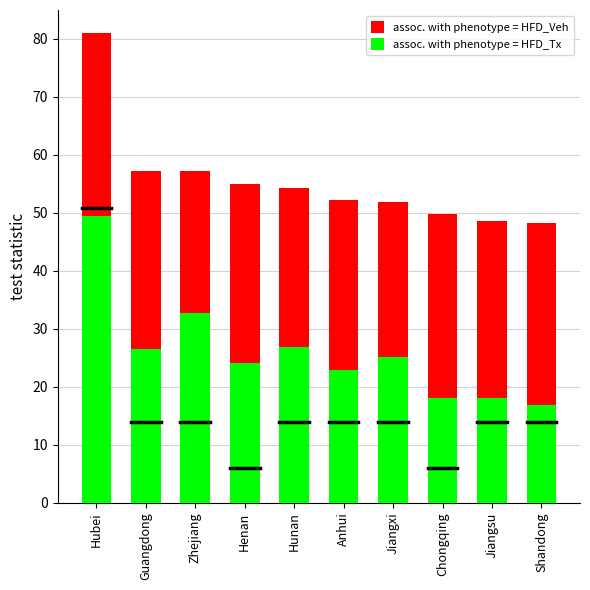

What is the lowest value of the assoc. with phenotype = HFD_Tx series?

16.9